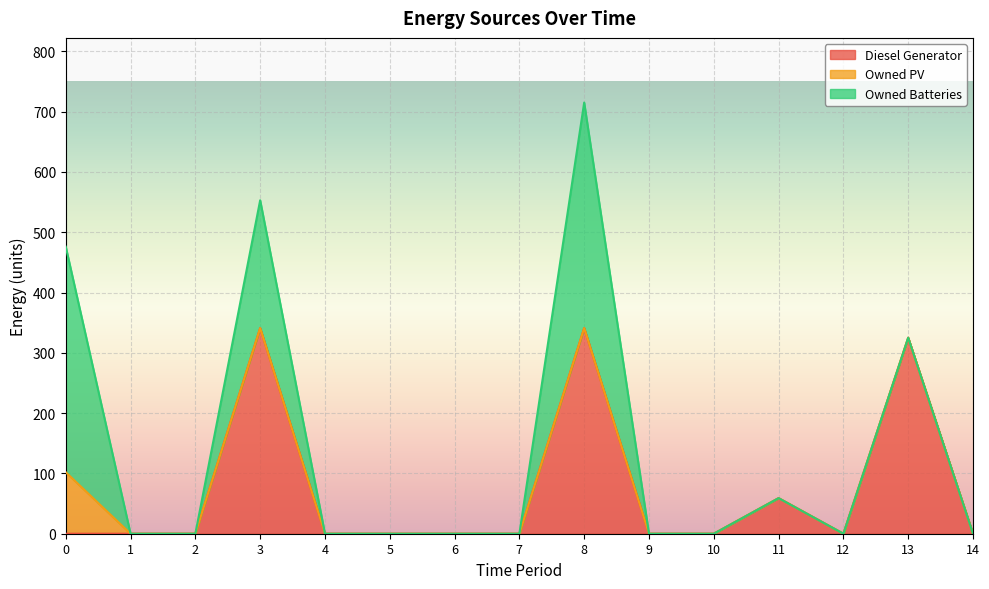

Is the value of Owned Batteries at 2 greater than the value of Diesel Generator at 3?

No